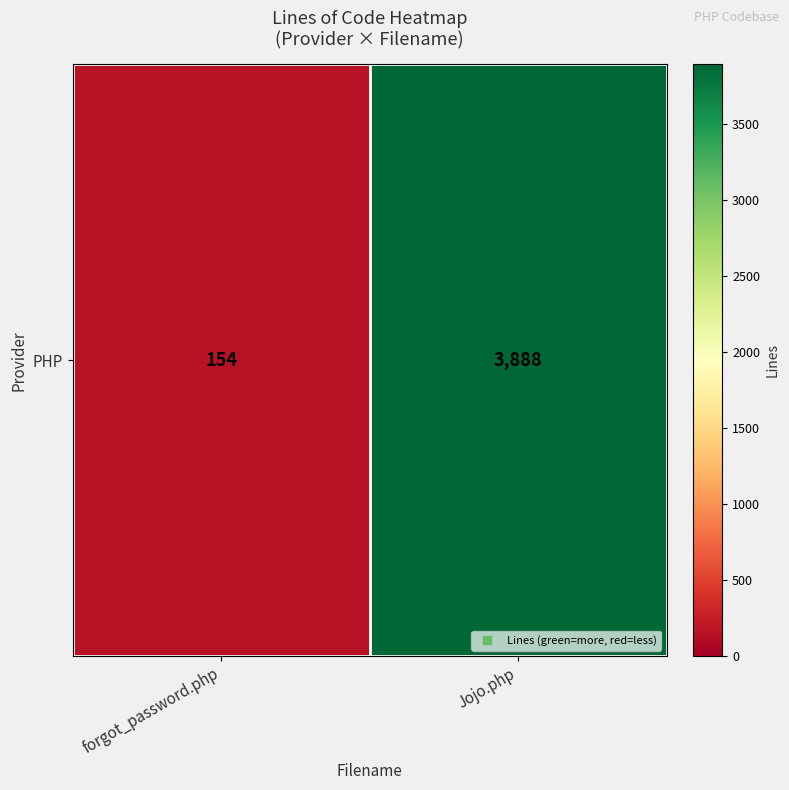

Where is the data nearest to the value 2021?

forgot_password.php